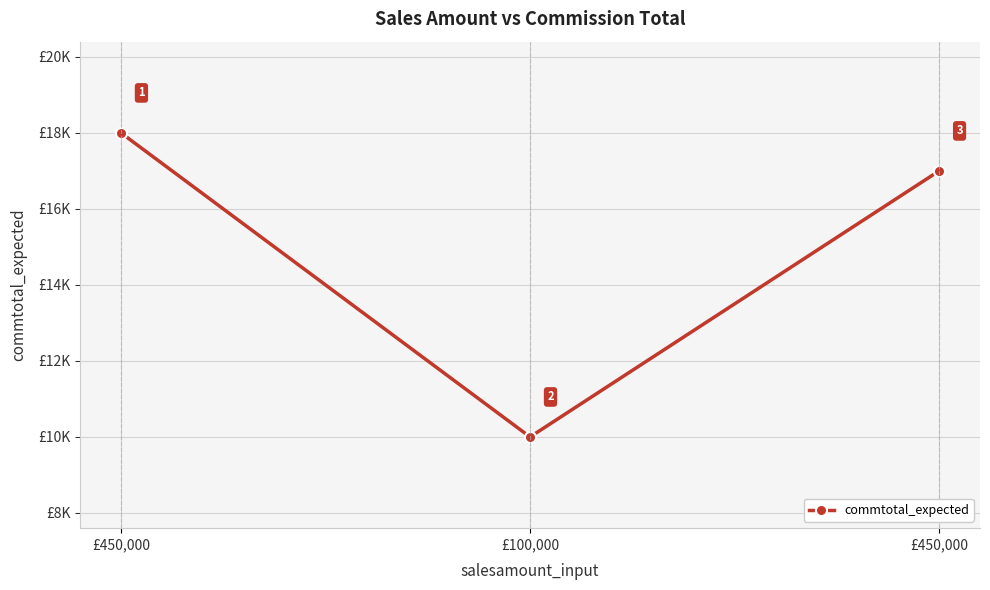

Reading left to right, list all the values displayed in this chart.

18000	10000	17000